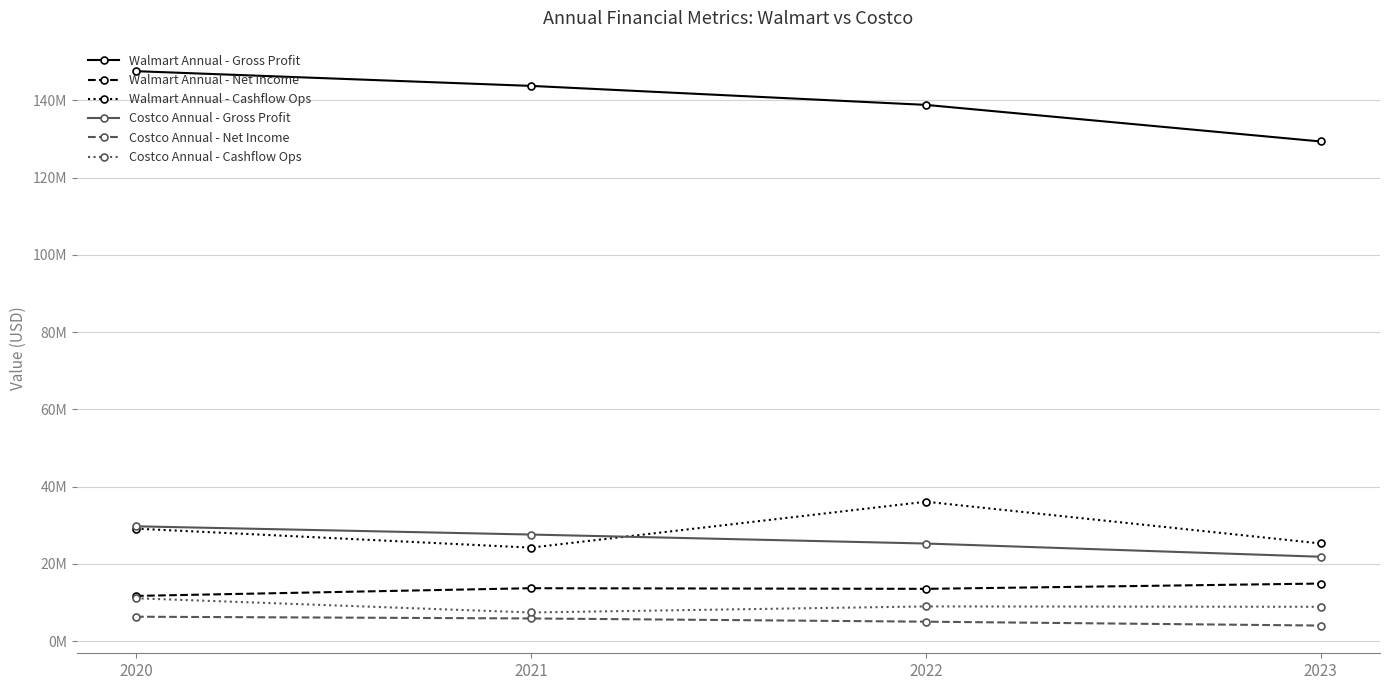

What is the difference between the maximum and minimum values in the Walmart Annual - Gross Profit series?

18209000